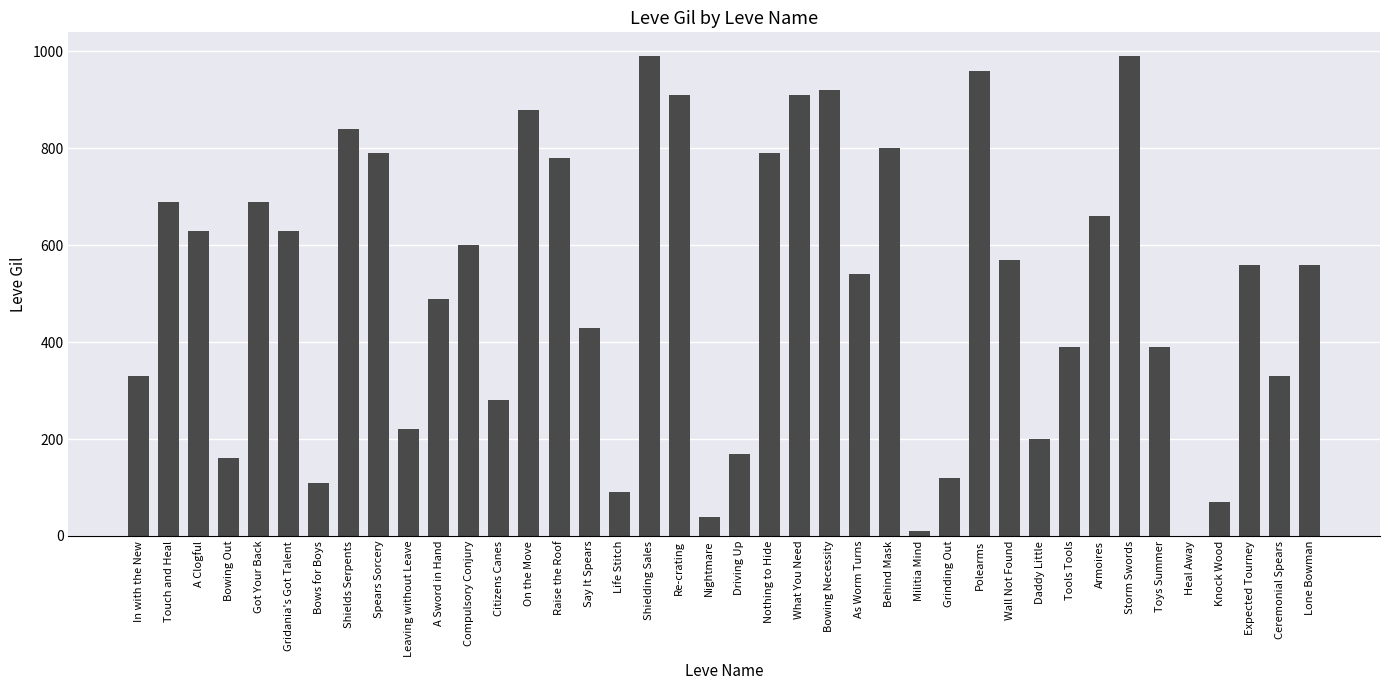

What is the sum of all values?

20520